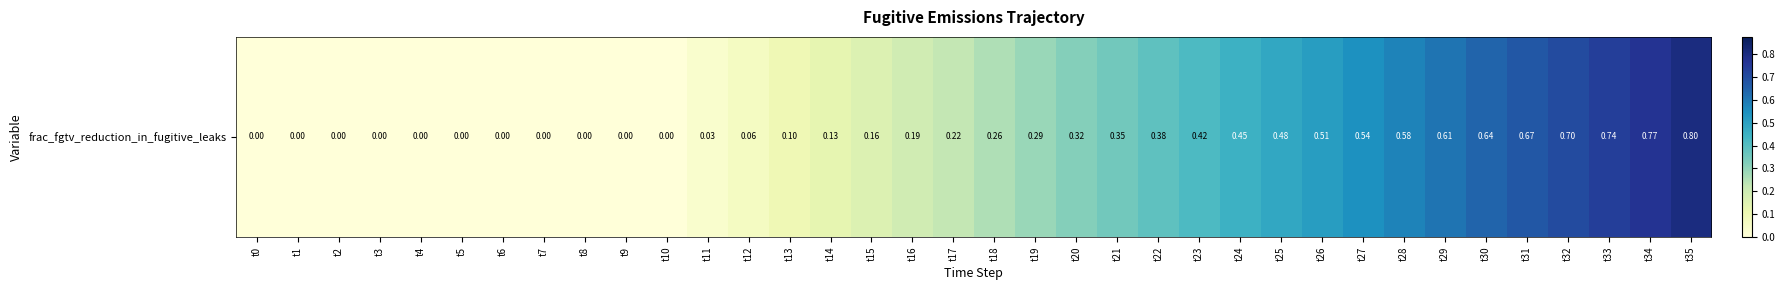

Reading right to left, what are all the values shown in this chart?

0.8	0.8	0.7	0.7	0.7	0.6	0.6	0.6	0.5	0.5	0.5	0.4	0.4	0.4	0.4	0.3	0.3	0.3	0.2	0.2	0.2	0.1	0.1	0.1	0.0	0.0	0.0	0.0	0.0	0.0	0.0	0.0	0.0	0.0	0.0	0.0